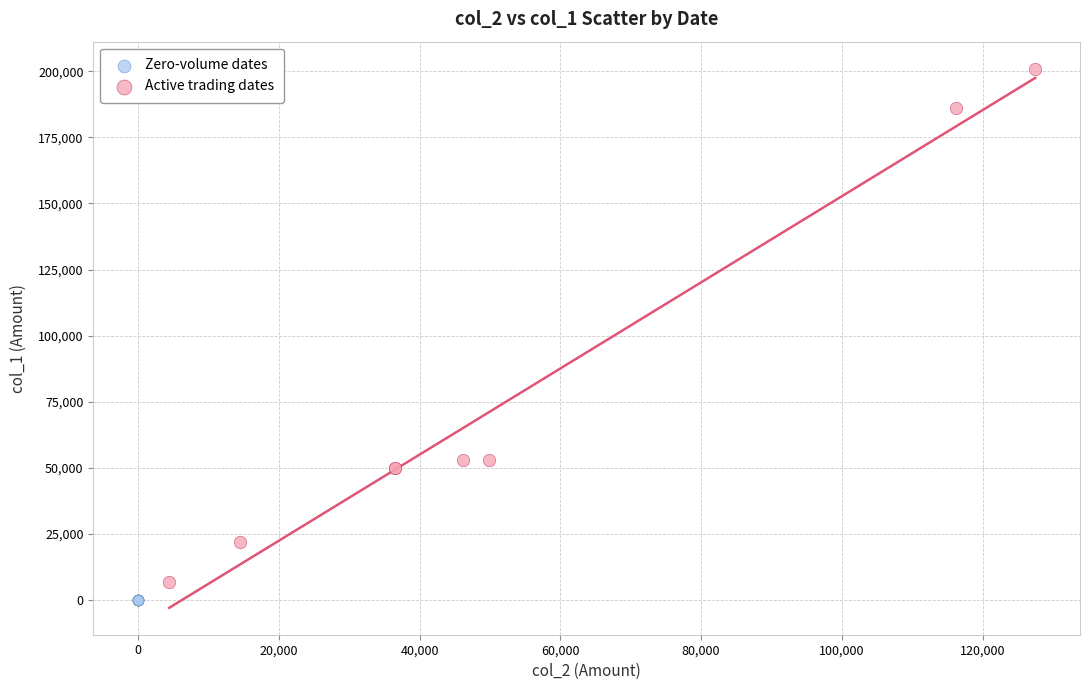

What are all the series names shown in the legend?

Zero-volume dates, Active trading dates